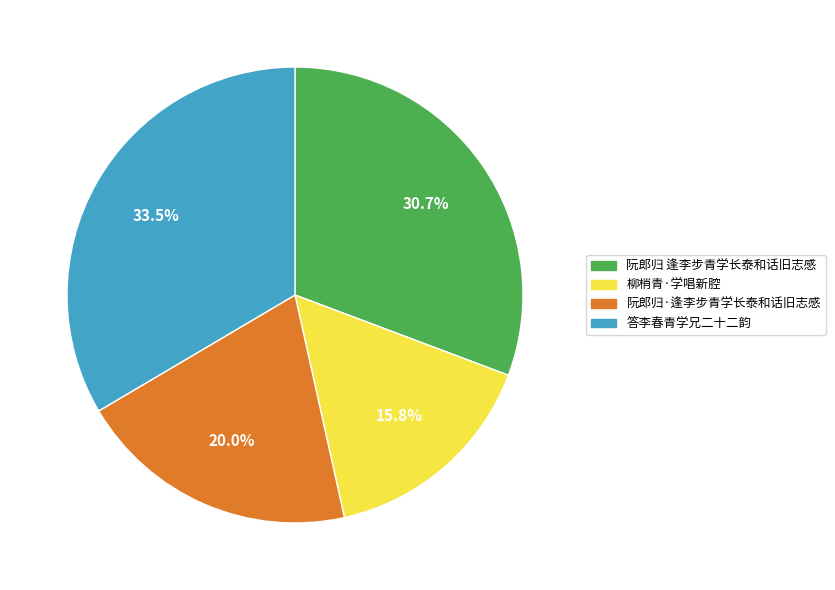

To the nearest percent, what is the difference between the 答李春青学兄二十二韵 and 阮郎归·逢李步青学长泰和话旧志感 slice percentages?

14%